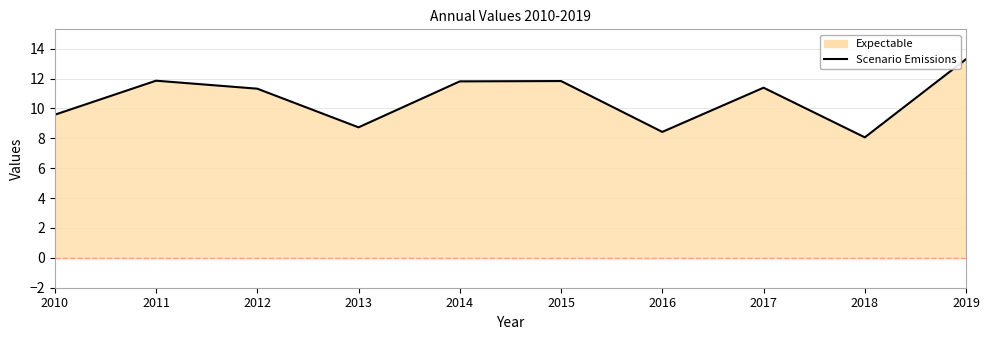

Reading left to right, what are all the values shown in this chart?

9.6	11.9	11.3	8.7	11.8	11.8	8.4	11.4	8.1	13.3